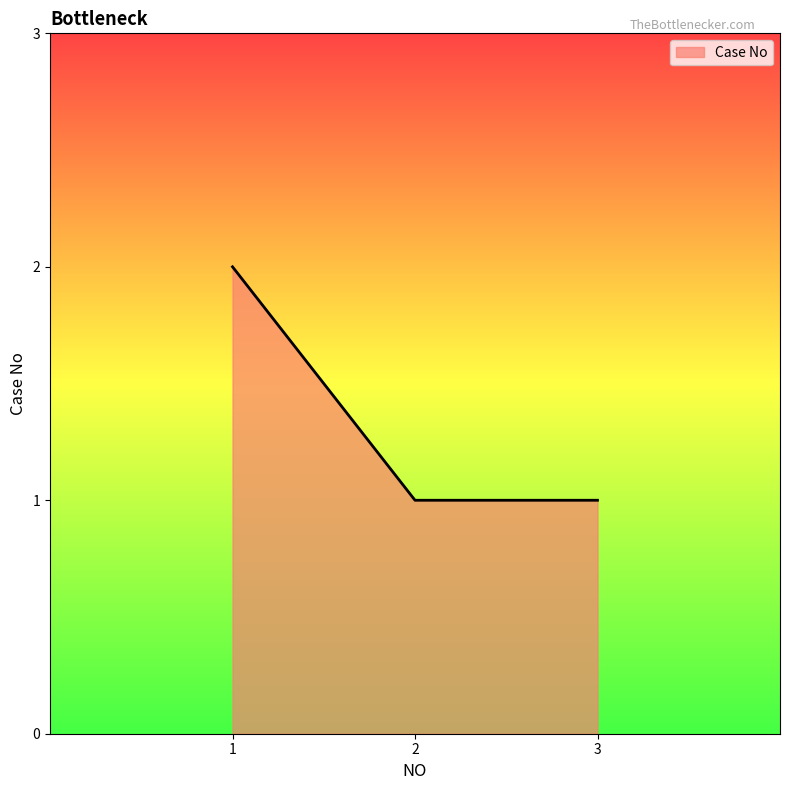

What is the sum of all values?

4